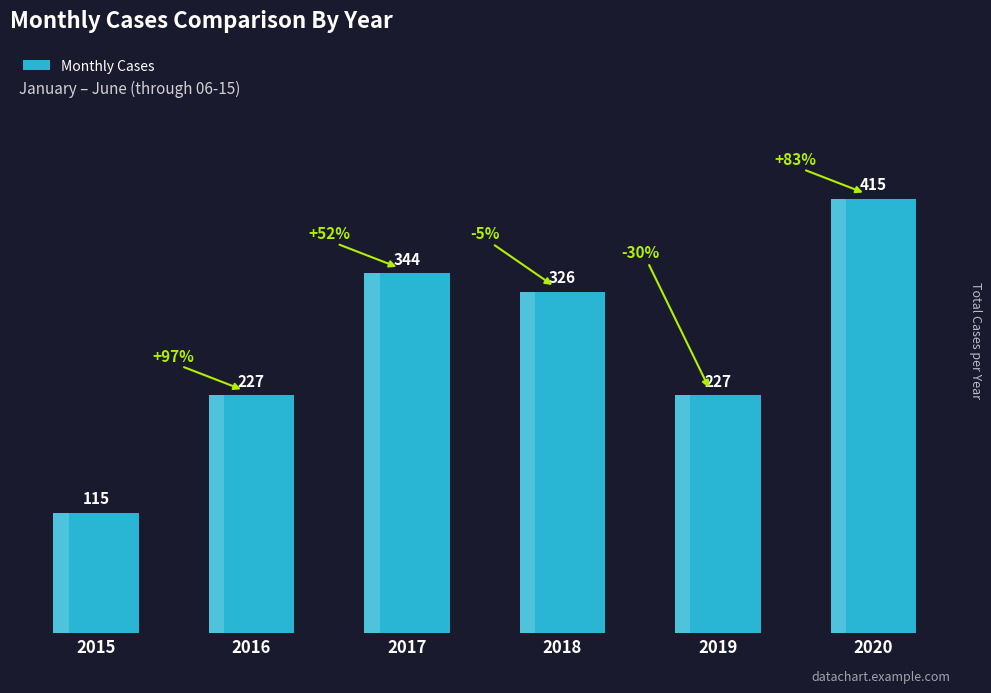

What is the approximate value at 2017, to the nearest 50?

350